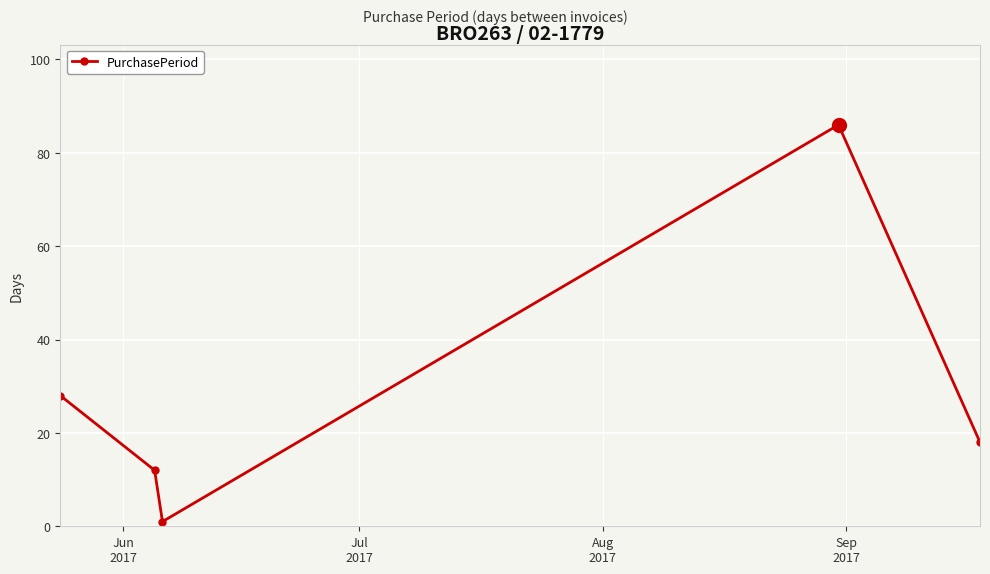

Reading left to right, extract all data points from this chart.

28	12	1	86	18